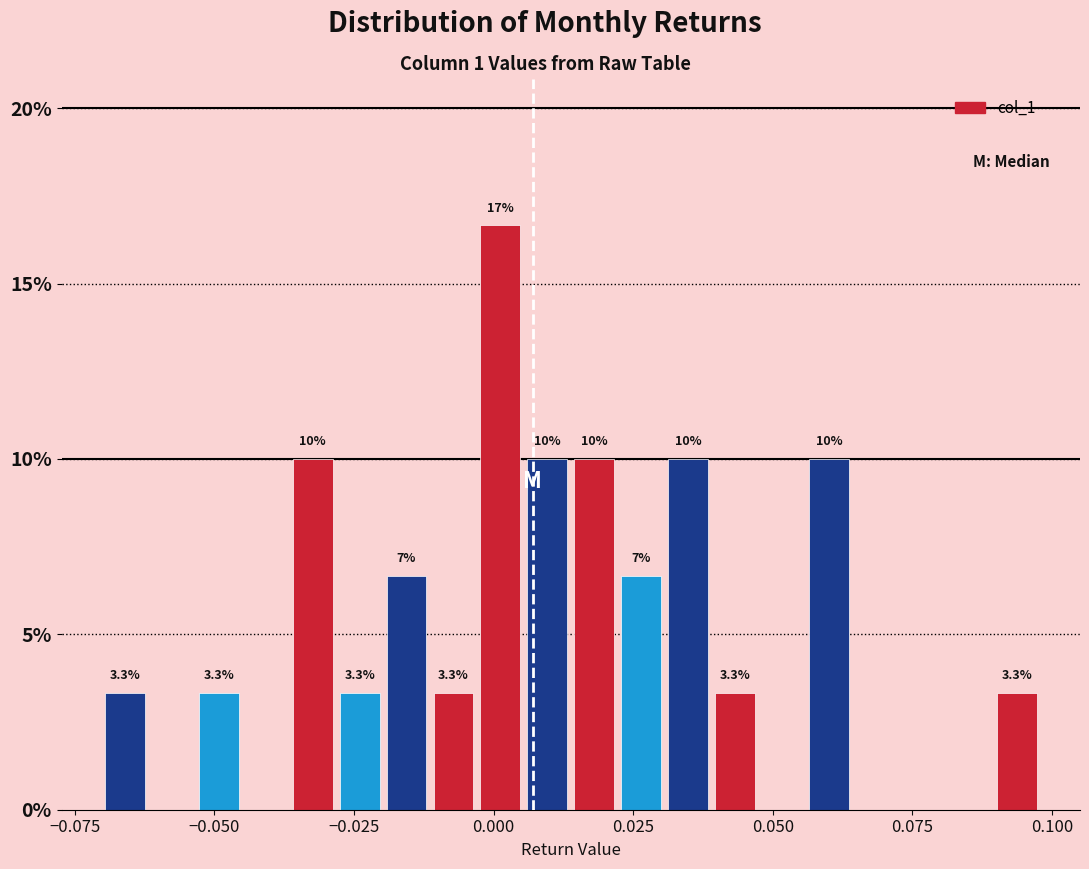

Around what value on the x-axis is the tallest bar? Give the approximate position of its centre, as read against the axis.

0.000